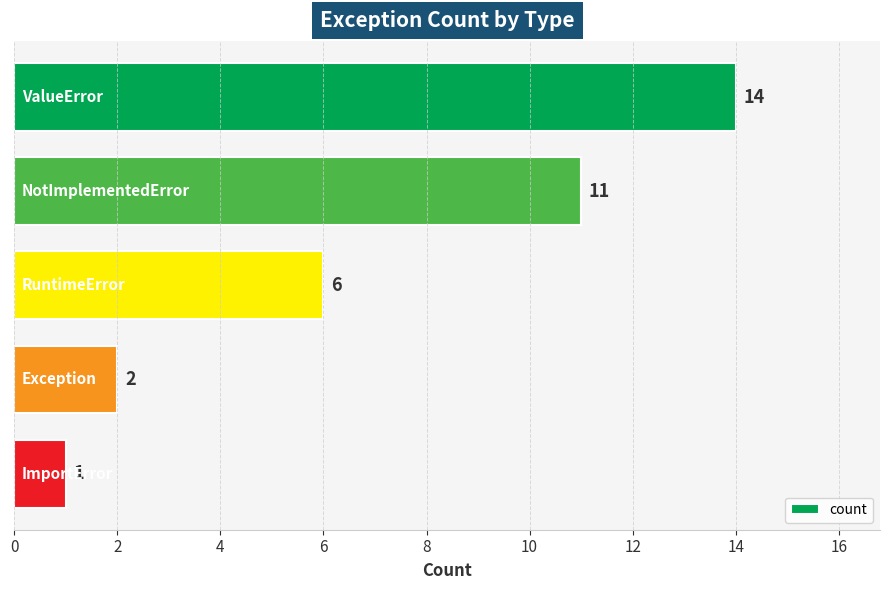

What is the difference between the maximum and minimum values?

13